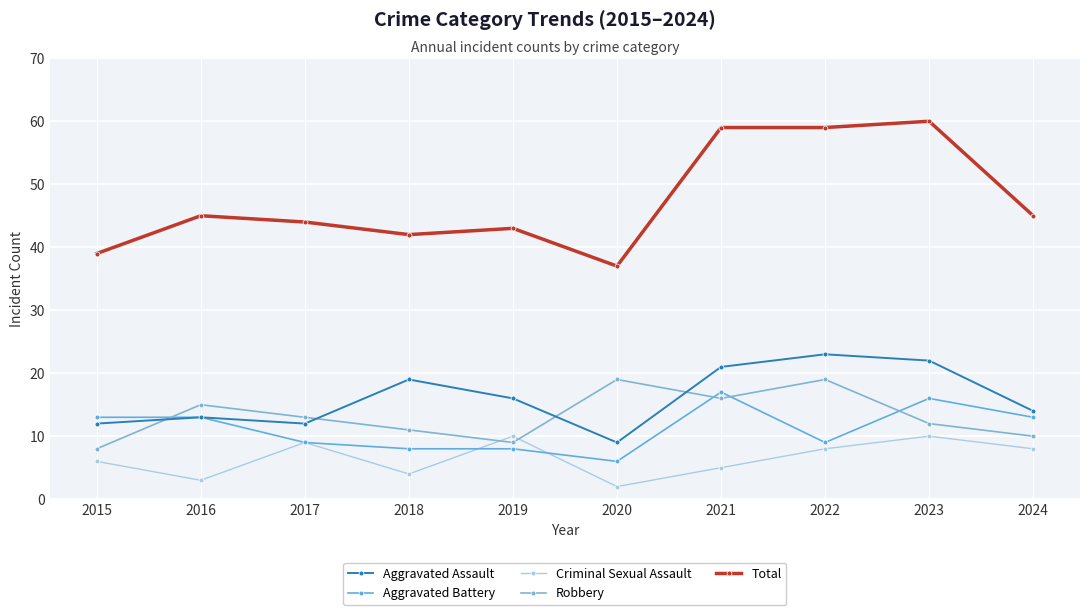

What is the difference between the maximum and minimum values in the Total series?

23